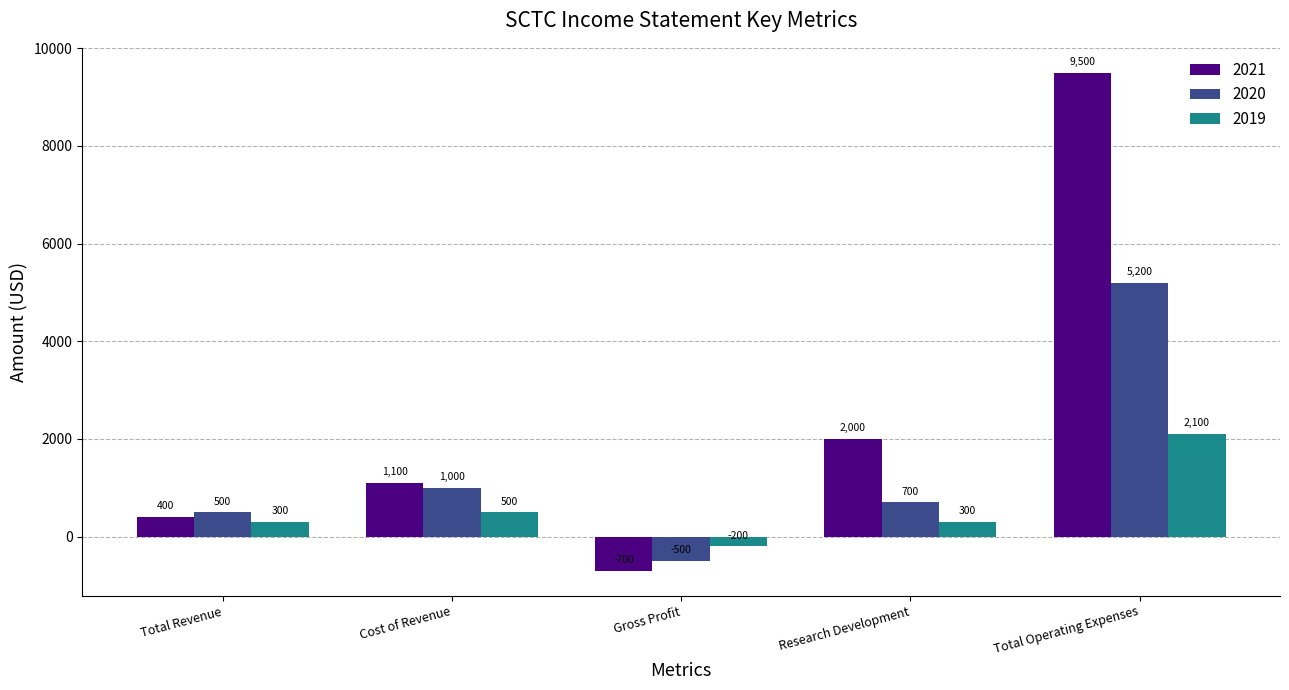

What is the total value across all series at Gross Profit?

-1400